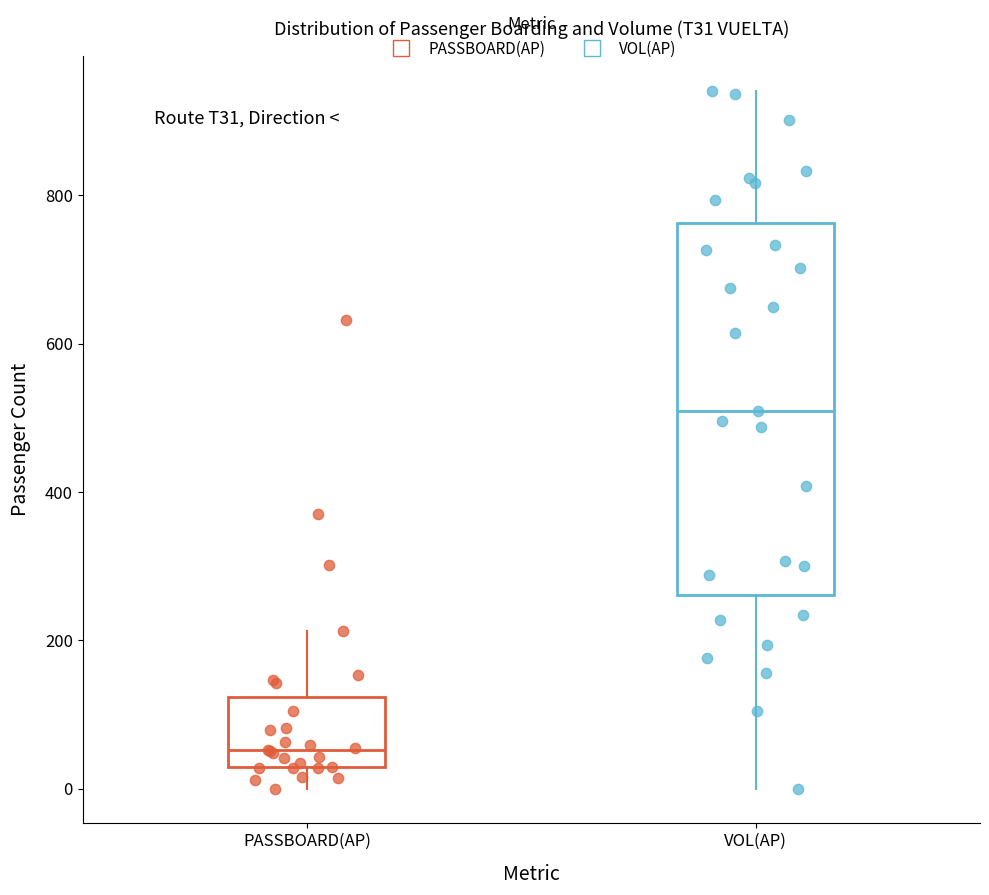

Which box's median line is the lowest?

PASSBOARD(AP)